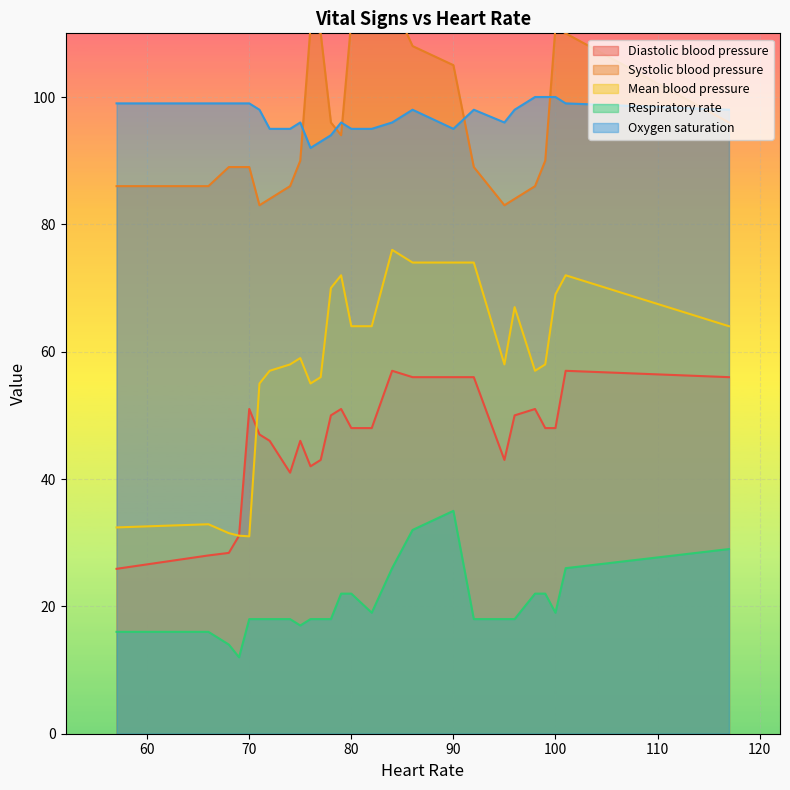

Reading right to left, what are all the values shown in this chart?

Diastolic blood pressure: 117.0=56.0	101.0=57.0	100.0=48.0	99.0=48.0	98.0=51.0	96.0=50.0	95.0=43.0	92.0=56.0	90.0=56.0	86.0=56.0	84.0=57.0	82.0=48.0	80.0=48.0	79.0=51.0	78.0=50.0	77.0=43.0	76.0=42.0	75.0=46.0	74.0=41.0	72.0=46.0	71.0=47.0	70.0=51.0	69.0=31.1	68.0=28.4	66.0=28.0	57.0=25.9
Systolic blood pressure: 117.0=96.0	101.0=110.0	100.0=111.0	99.0=90.0	98.0=86.0	96.0=84.0	95.0=83.0	92.0=89.0	90.0=105.0	86.0=108.0	84.0=115.0	82.0=112.0	80.0=112.0	79.0=94.0	78.0=96.0	77.0=110.0	76.0=111.0	75.0=90.0	74.0=86.0	72.0=84.0	71.0=83.0	70.0=89.0	69.0=89.0	68.0=89.0	66.0=86.0	57.0=86.0
Mean blood pressure: 117.0=64.0	101.0=72.0	100.0=69.0	99.0=58.0	98.0=57.0	96.0=67.0	95.0=58.0	92.0=74.0	90.0=74.0	86.0=74.0	84.0=76.0	82.0=64.0	80.0=64.0	79.0=72.0	78.0=70.0	77.0=56.0	76.0=55.0	75.0=59.0	74.0=58.0	72.0=57.0	71.0=55.0	70.0=31.0	69.0=31.1	68.0=31.5	66.0=32.9	57.0=32.4
Respiratory rate: 117.0=29.0	101.0=26.0	100.0=19.0	99.0=22.0	98.0=22.0	96.0=18.0	95.0=18.0	92.0=18.0	90.0=35.0	86.0=32.0	84.0=26.0	82.0=19.0	80.0=22.0	79.0=22.0	78.0=18.0	77.0=18.0	76.0=18.0	75.0=17.0	74.0=18.0	72.0=18.0	71.0=18.0	70.0=18.0	69.0=12.0	68.0=14.0	66.0=16.0	57.0=16.0
Oxygen saturation: 117.0=98.0	101.0=99.0	100.0=100.0	99.0=100.0	98.0=100.0	96.0=98.0	95.0=96.0	92.0=98.0	90.0=95.0	86.0=98.0	84.0=96.0	82.0=95.0	80.0=95.0	79.0=96.0	78.0=94.0	77.0=93.0	76.0=92.0	75.0=96.0	74.0=95.0	72.0=95.0	71.0=98.0	70.0=99.0	69.0=99.0	68.0=99.0	66.0=99.0	57.0=99.0